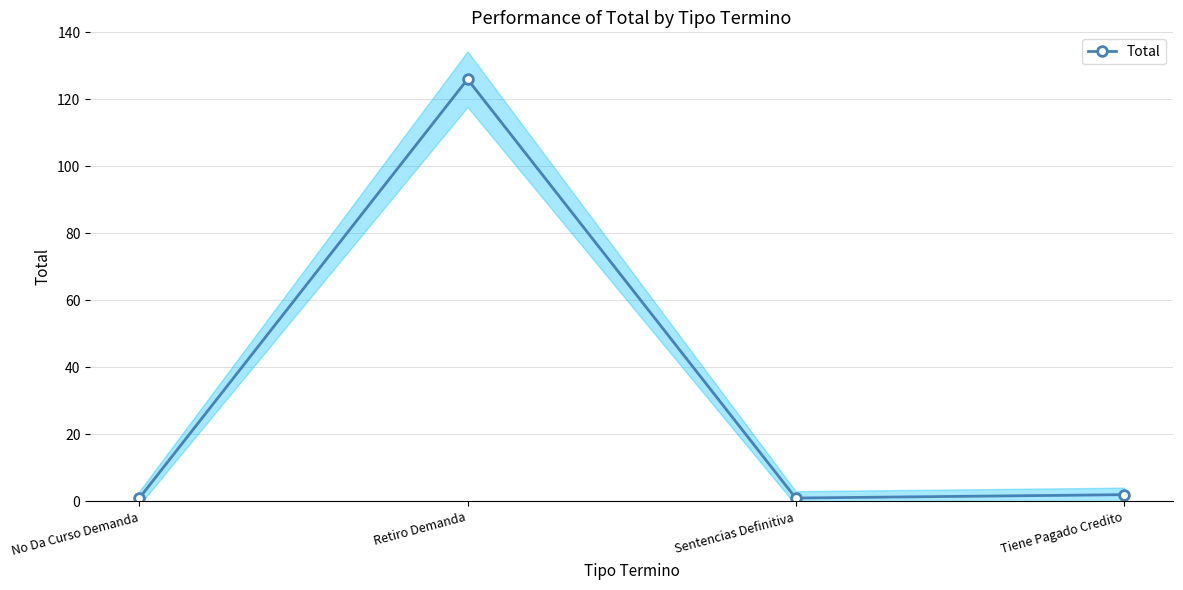

How many lines are shown in the chart?

1